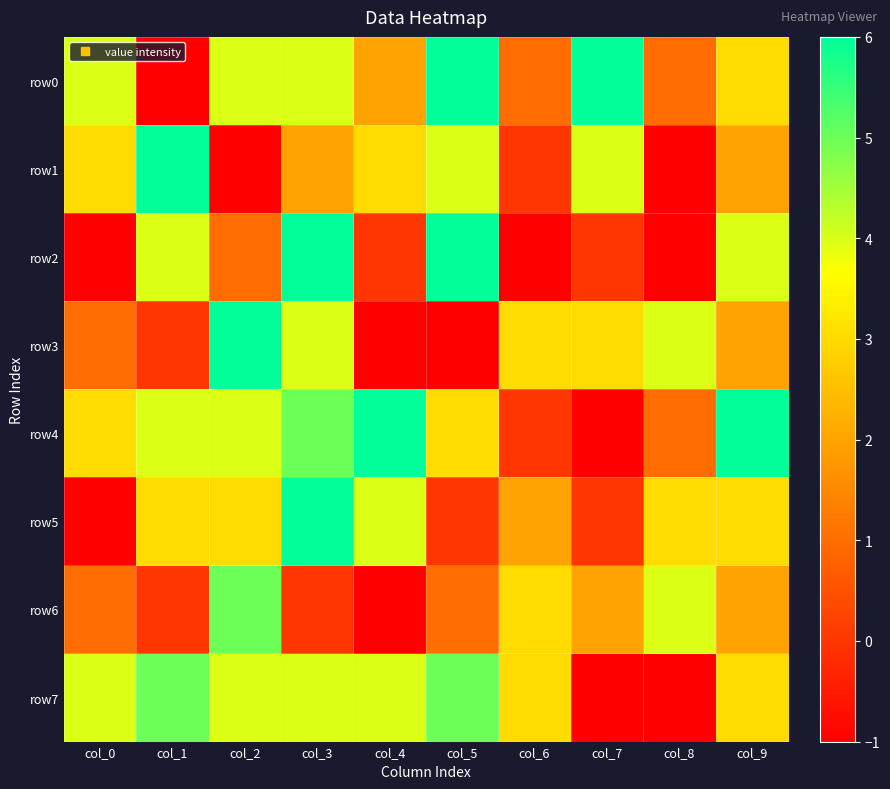

What is the total value across all series at col_5?

24